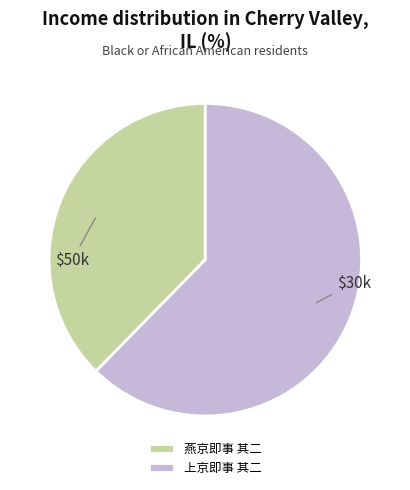

Which has a higher value, 上京即事 其二 or 燕京即事 其二?

上京即事 其二